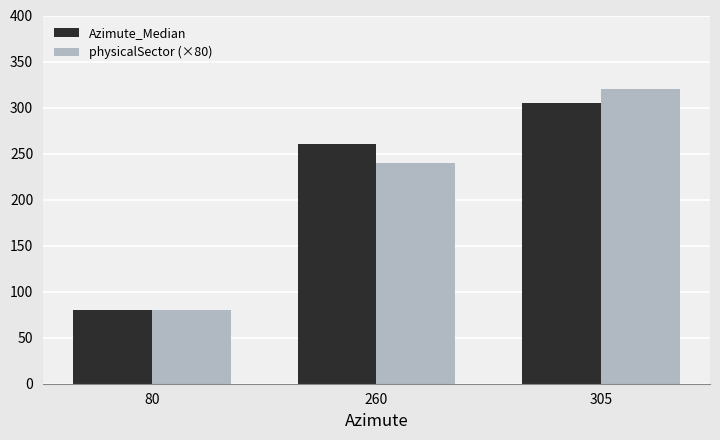

What is the average value of the Azimute_Median series?

215